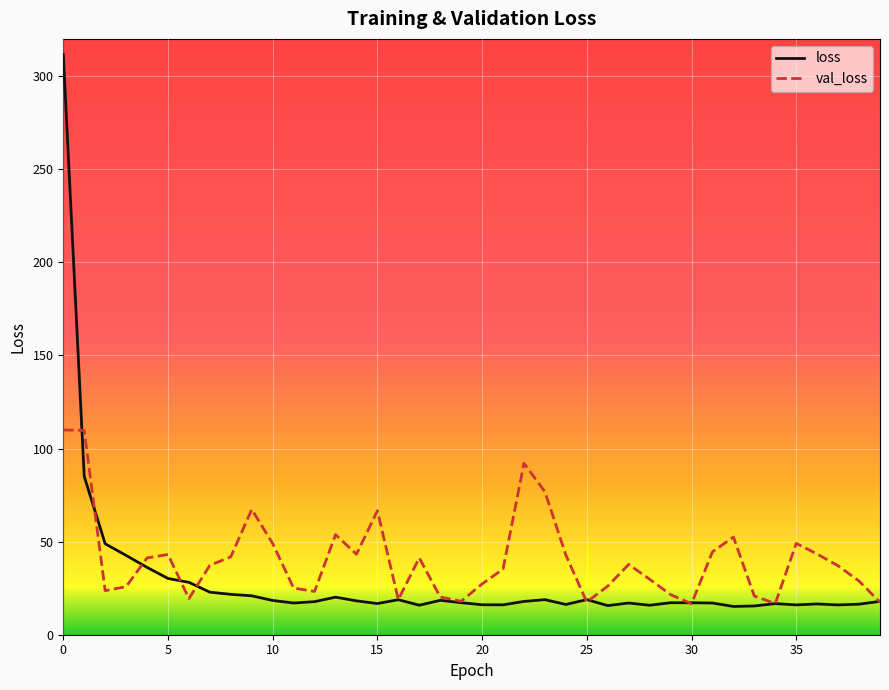

Which series has the widest spread of values?

loss